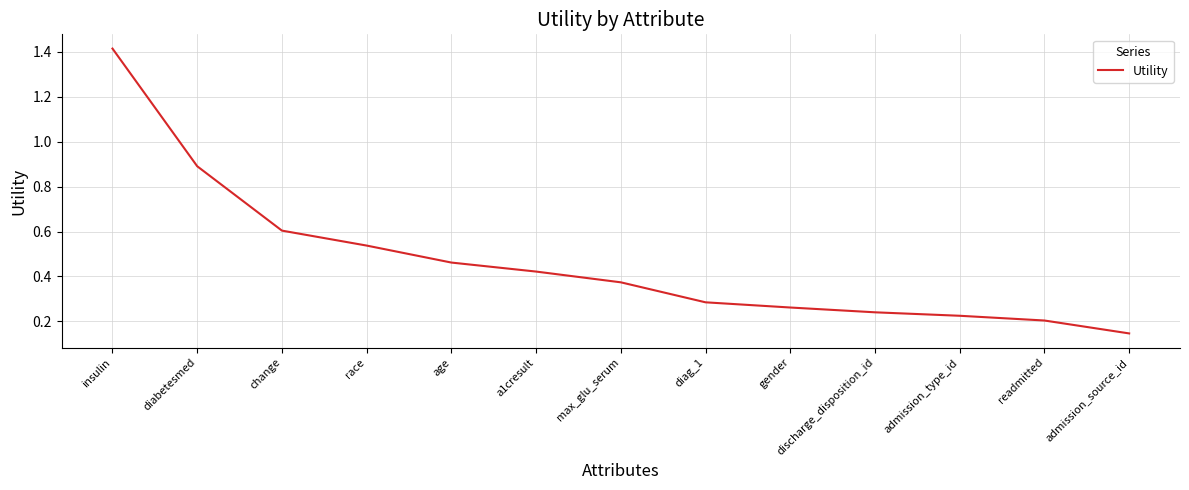

Rank the categories by value from highest to lowest.

insulin, diabetesmed, change, race, age, a1cresult, max_glu_serum, diag_1, gender, discharge_disposition_id, admission_type_id, readmitted, admission_source_id